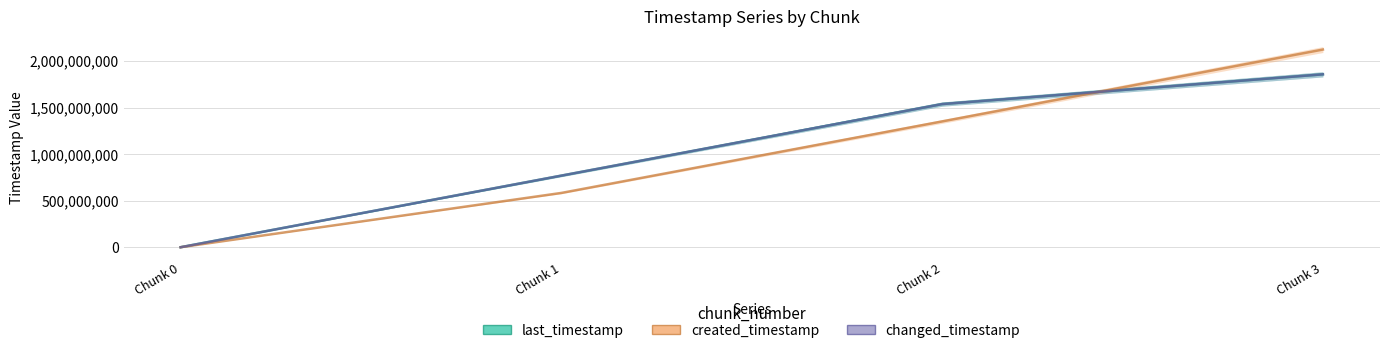

What is the value of the last_timestamp point at the 4th from the left?

1856462725